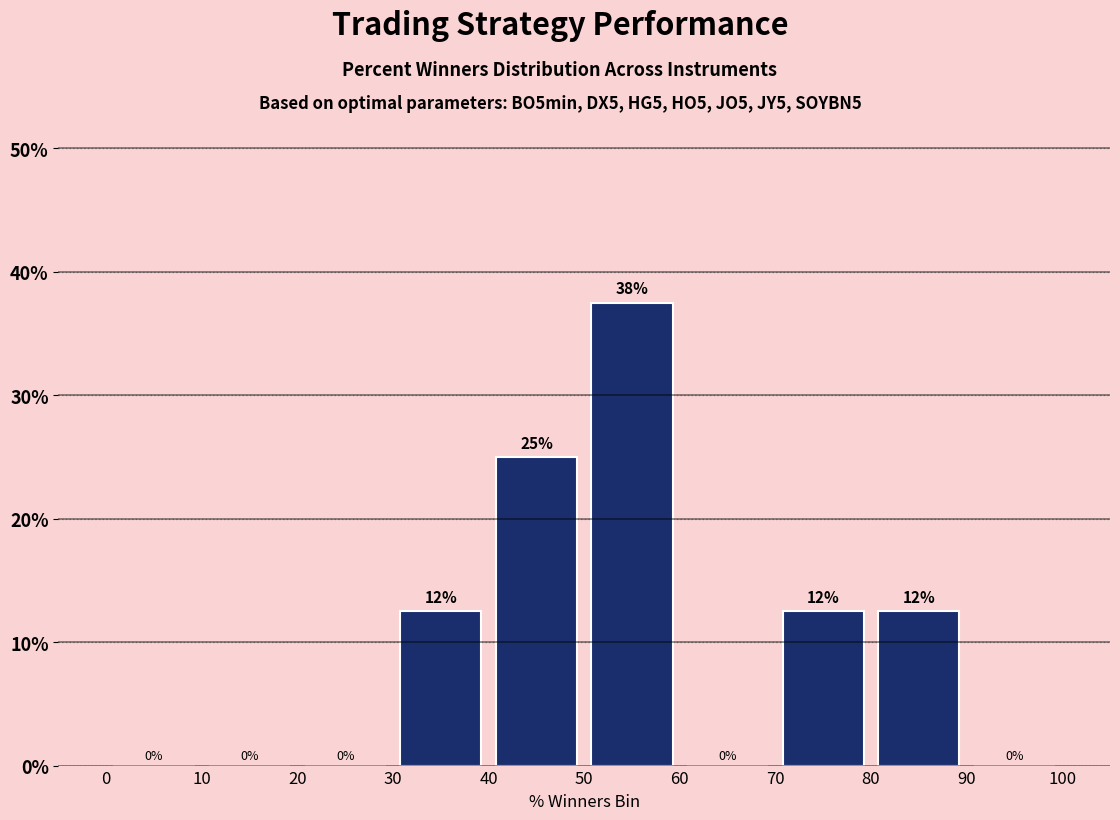

Over which range of the x-axis is the bar tallest?

50 to 60